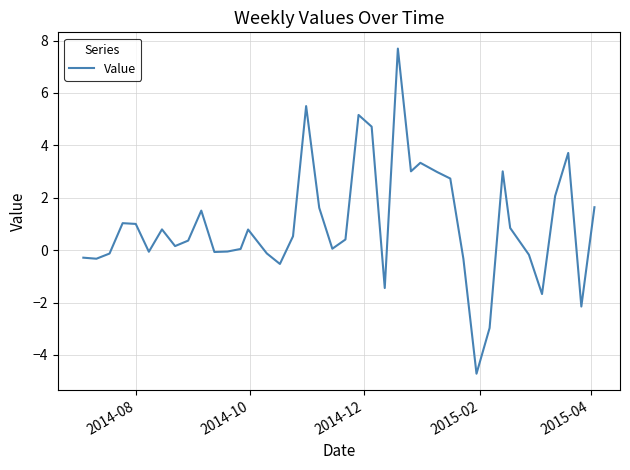

What is the smallest value displayed?

-4.7